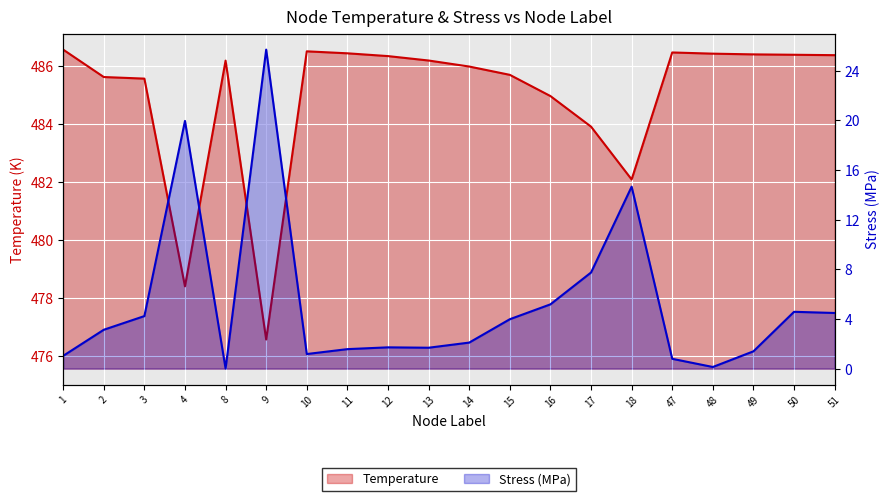

How many data points does each series have?

20